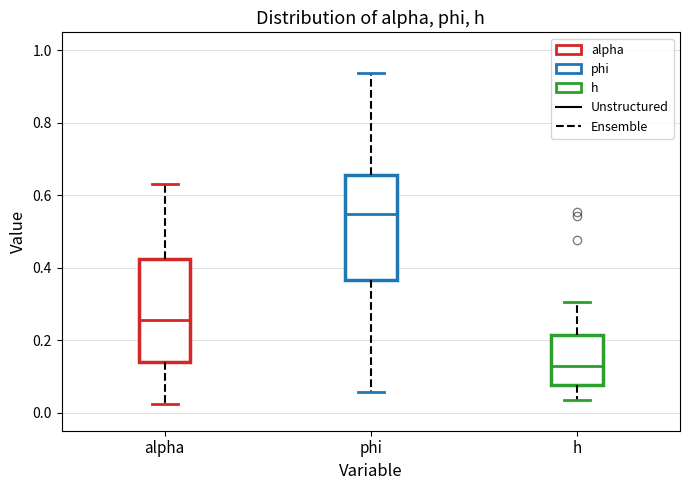

Where does the median line of the box for phi sit on the y-axis? The values are not printed on the chart, so give them approximately, as read against the axis.

0.54